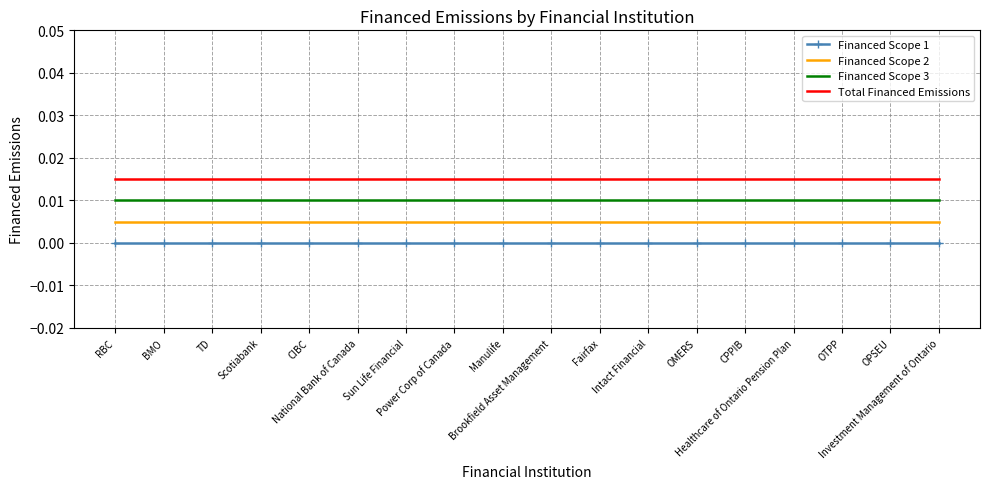

True or false: Financed Scope 3 and Total Financed Emissions cross at least once.

False